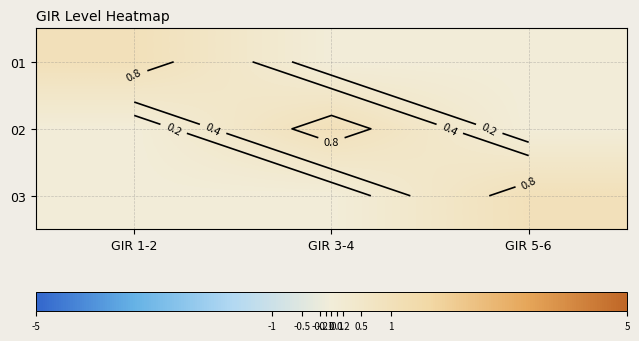

Rank the categories by 01 value from lowest to highest.

GIR 3-4, GIR 5-6, GIR 1-2